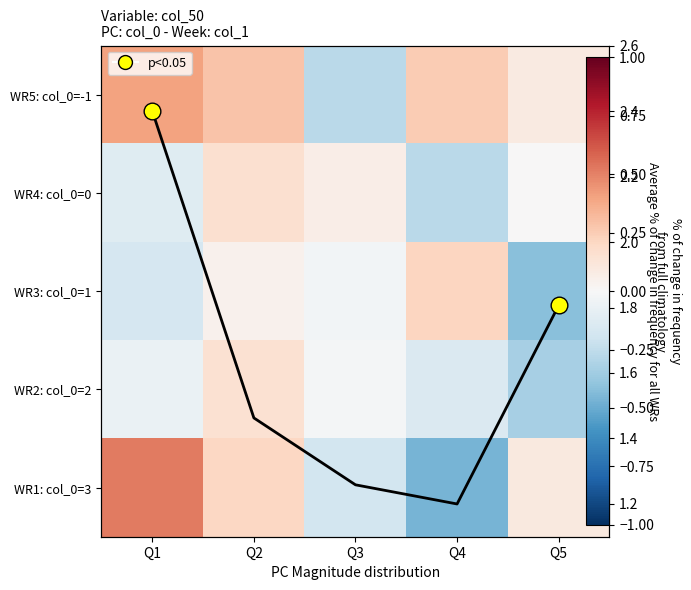

How many data points in WR1: col_0=3 are above 0?

3